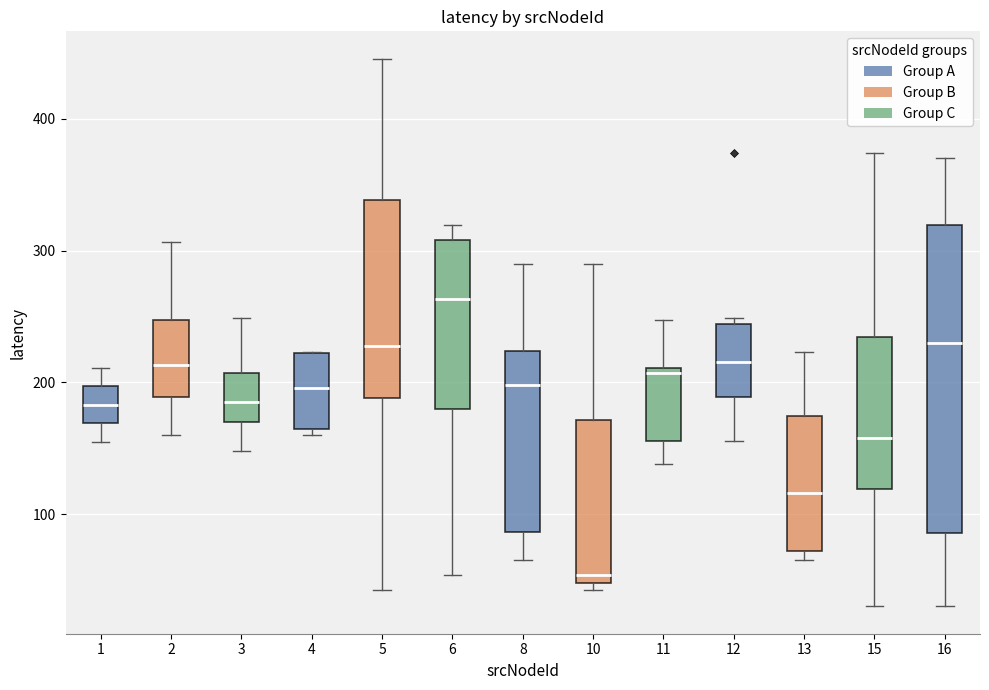

Reading left to right, read every box against the y-axis: the position of its median line, the range the box covers, and the ends of its whiskers. The values are not printed on the chart, so give them approximately, as read against the axis.

1: median 180, box 170 to 200, whiskers 150 to 210
2: median 210, box 190 to 250, whiskers 160 to 310
3: median 180, box 170 to 210, whiskers 150 to 250
4: median 200, box 160 to 220, whiskers 160 (just below the box's lower edge) to 220
5: median 230, box 190 to 340, whiskers 40 to 450
6: median 260, box 180 to 310, whiskers 50 to 320
8: median 200, box 90 to 220, whiskers 70 to 290
10: median 50 (just above the box's lower edge), box 50 to 170, whiskers 40 to 290
11: median 210 (just below the box's upper edge), box 160 to 210, whiskers 140 to 250
12: median 220, box 190 to 240, whiskers 160 to 250
13: median 120, box 70 to 170, whiskers 70 (just below the box's lower edge) to 220
15: median 160, box 120 to 230, whiskers 30 to 370
16: median 230, box 90 to 320, whiskers 30 to 370